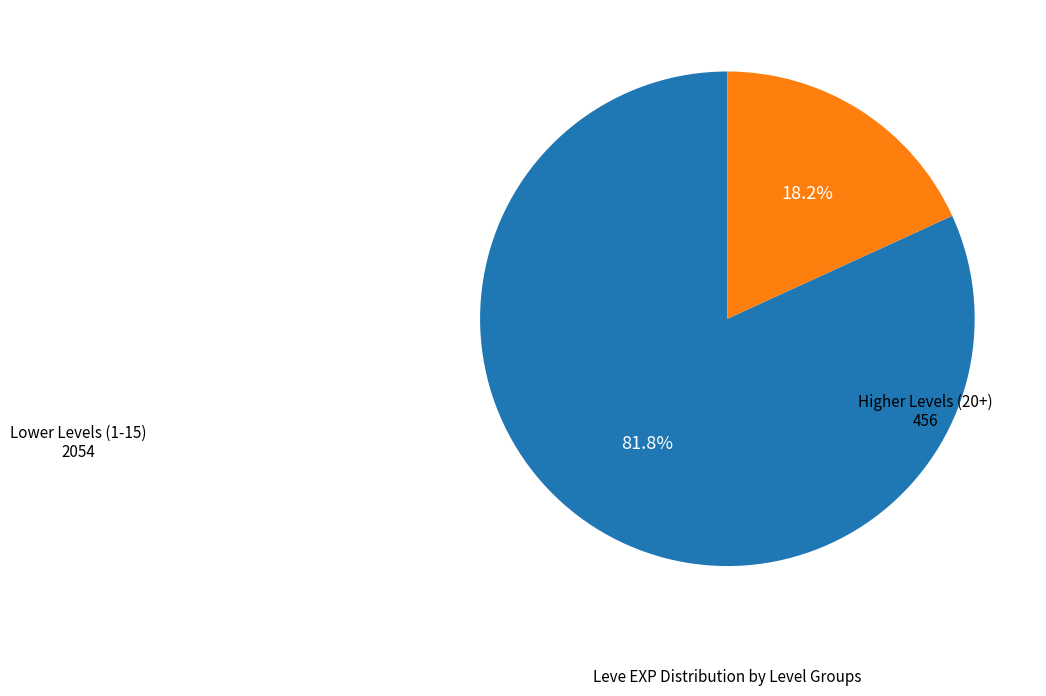

To the nearest percent, what is the average slice percentage?

50%